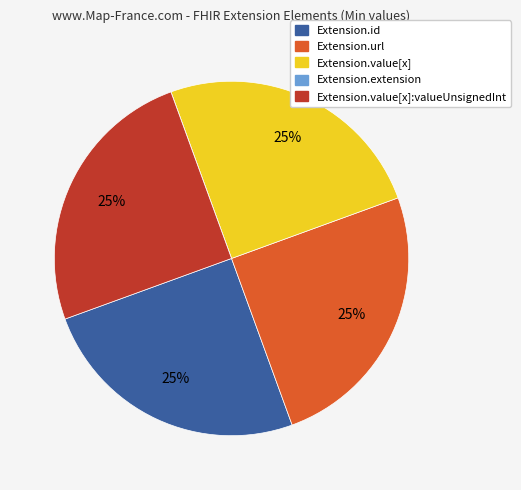

Is Extension.url the majority of the pie?

No